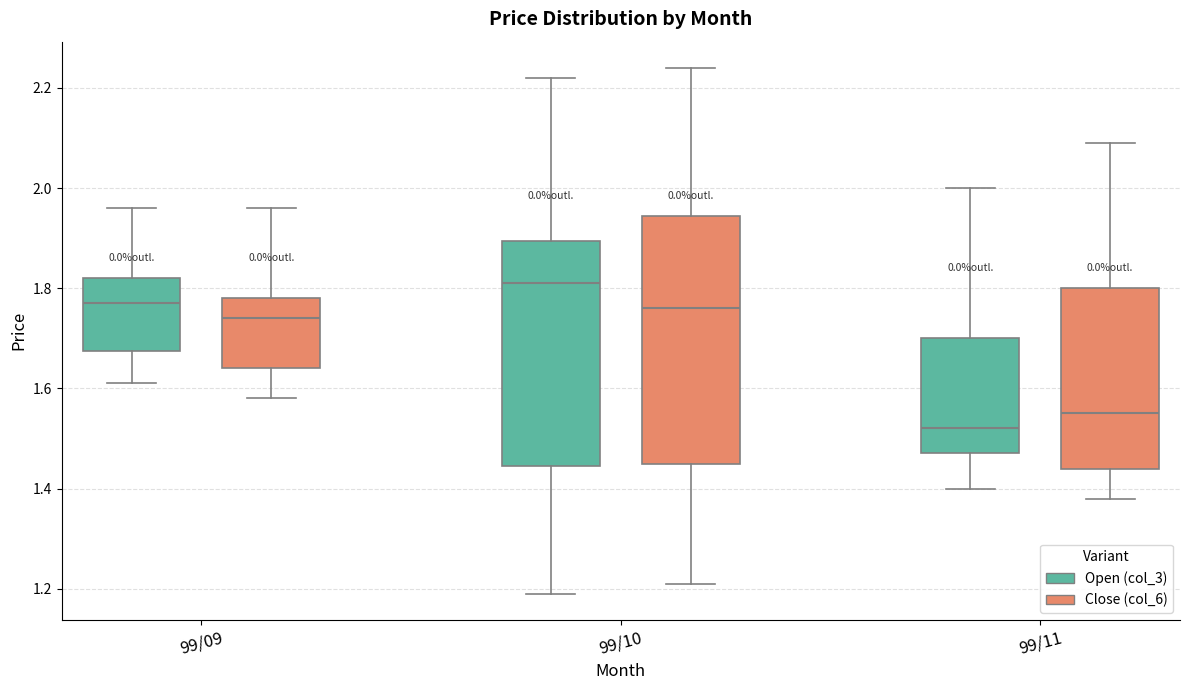

Which box is the tallest, from its lower edge to its upper edge?

99/10 (Close (col_6))